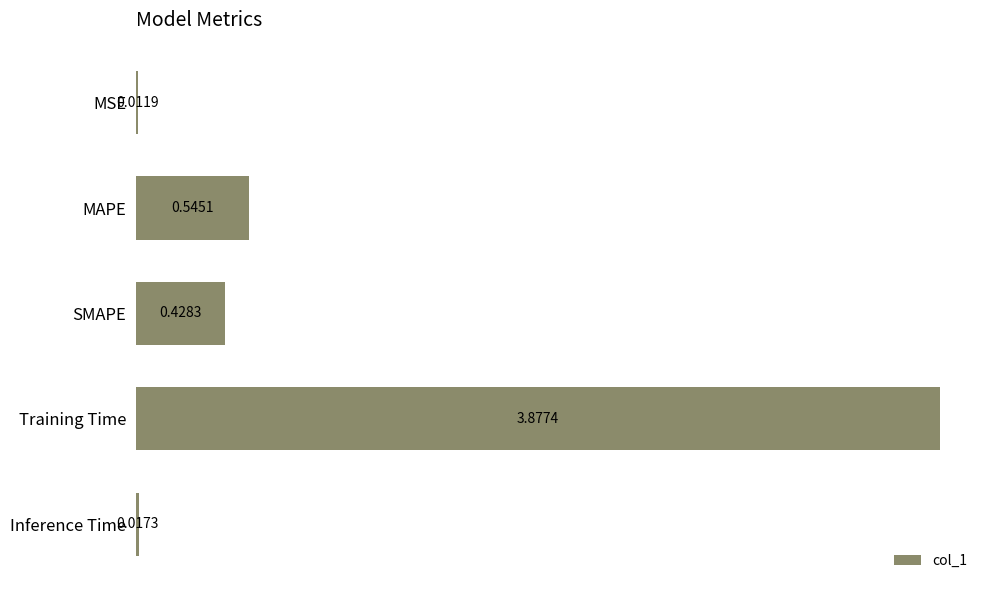

Which category has the highest value across all series?

Training Time